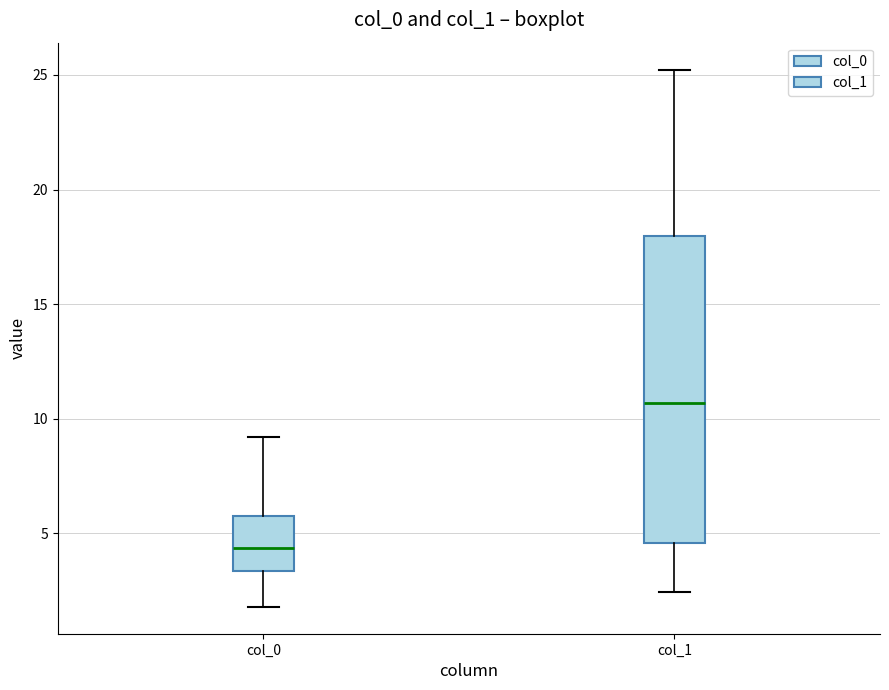

Reading left to right, read every box against the y-axis: the position of its median line, the range the box covers, and the ends of its whiskers. The values are not printed on the chart, so give them approximately, as read against the axis.

col_0: median 4.5, box 3.5 to 6.0, whiskers 2.0 to 9.0
col_1: median 10.5, box 4.5 to 18.0, whiskers 2.5 to 25.0